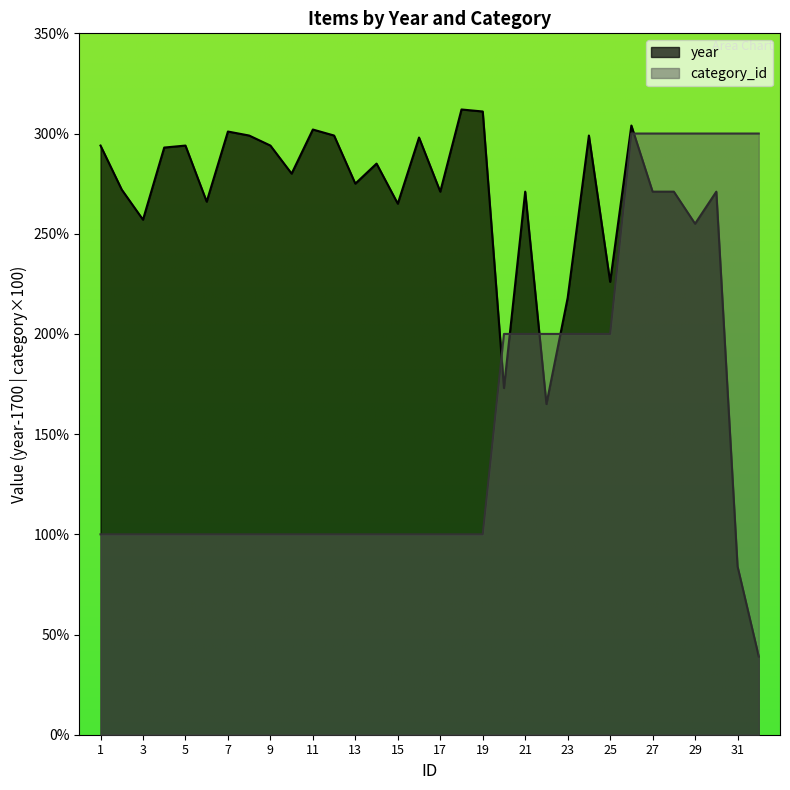

Rank the series by their average value, from highest to lowest.

year, category_id